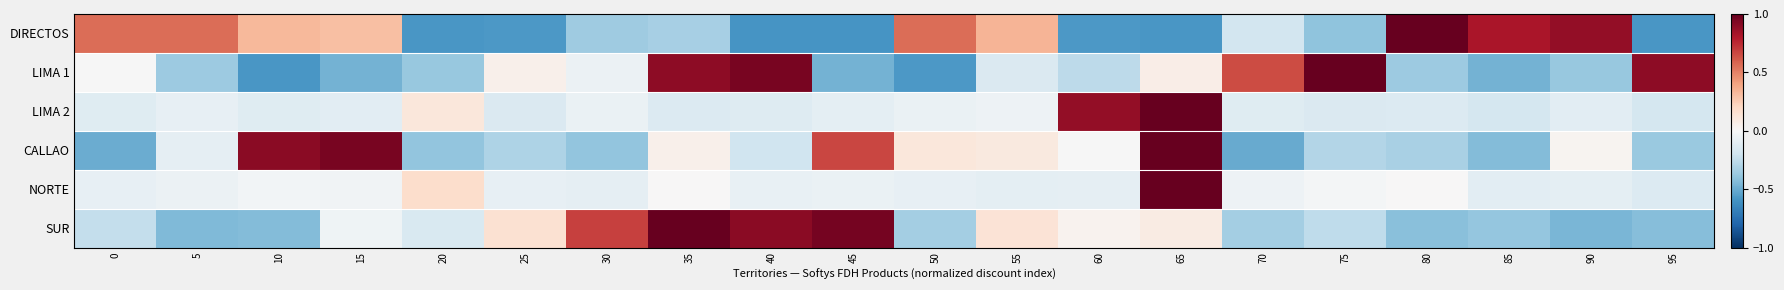

Between 70 and 40, which is larger?

70